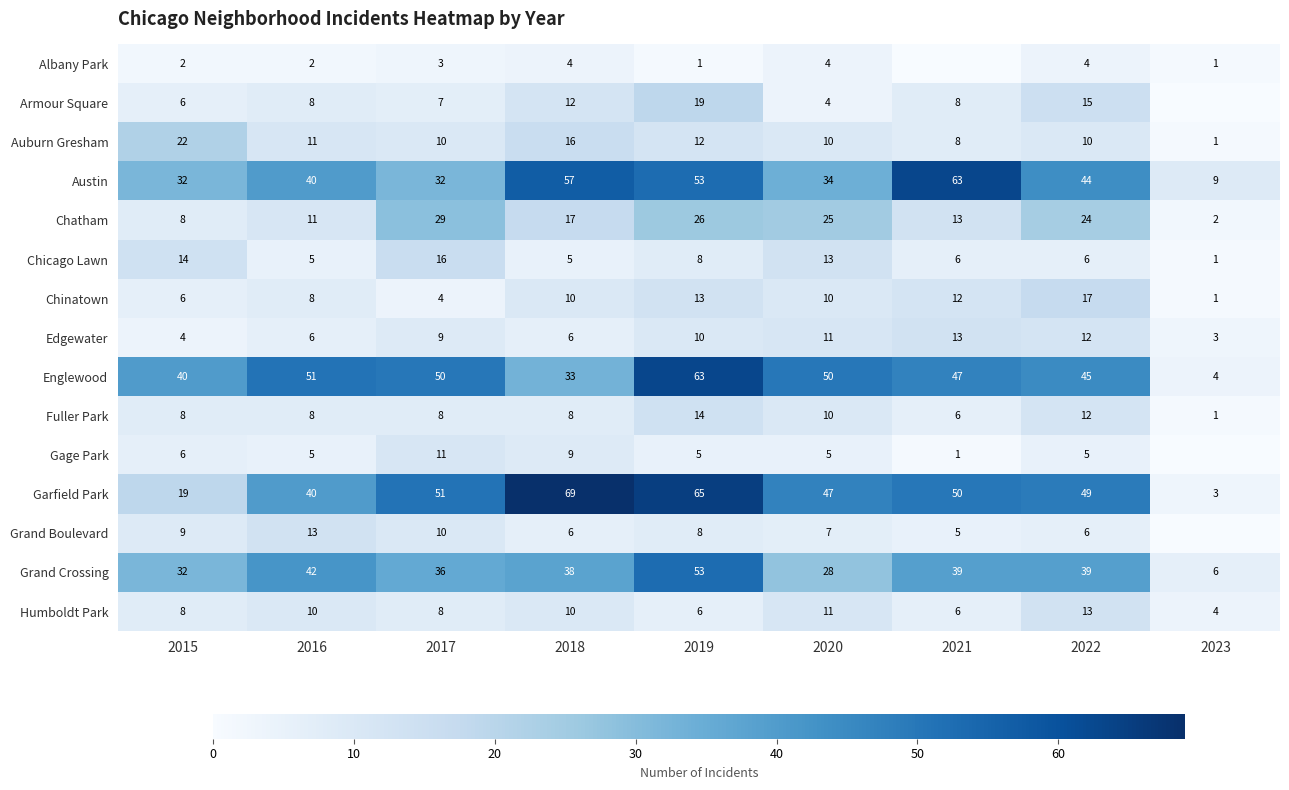

Which label corresponds to the smallest value in the chart?

2021